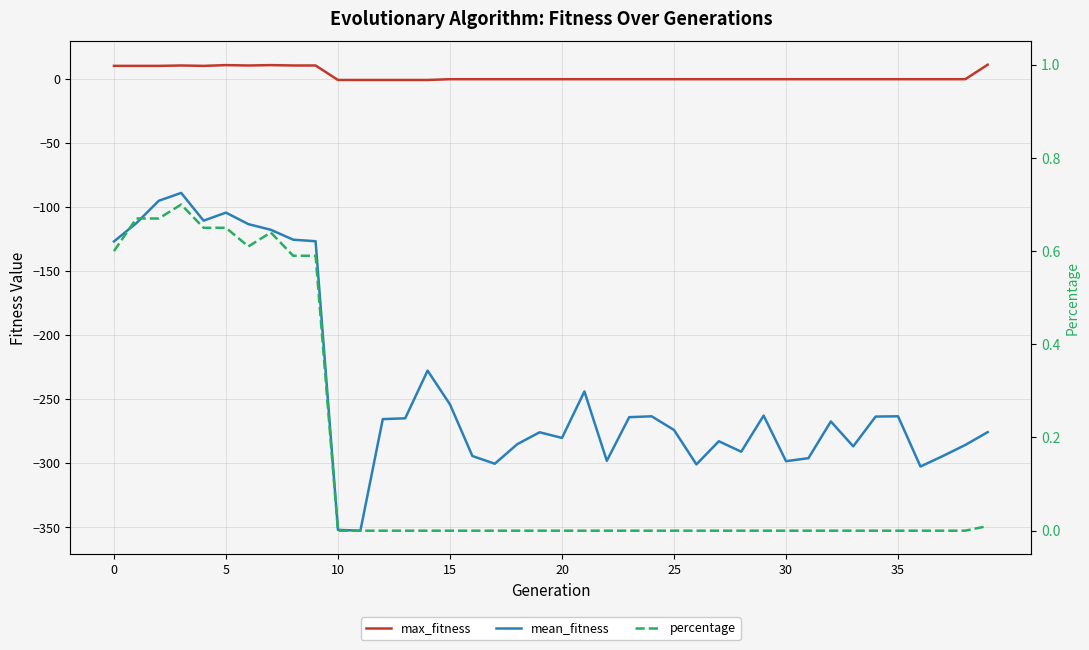

The mean_fitness series shows -447.3 at 32. True or false?

False